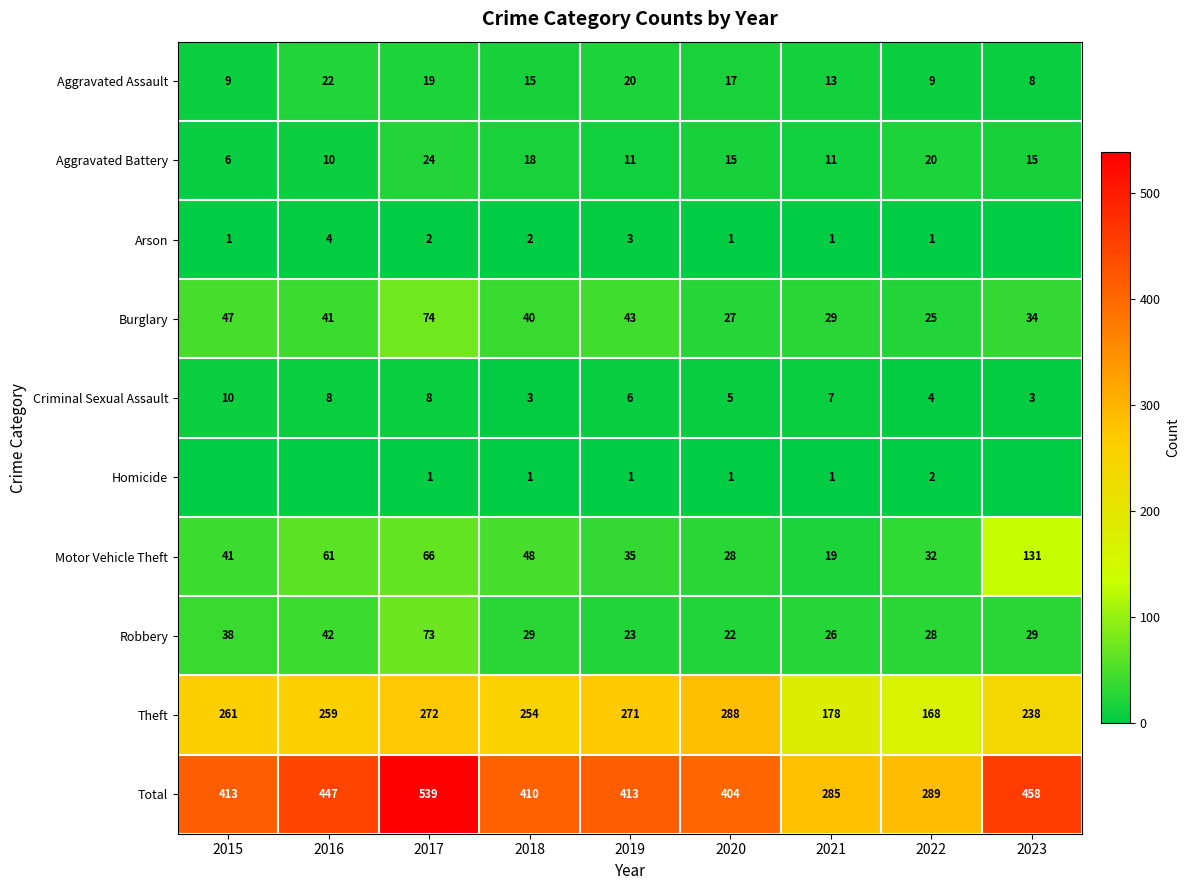

At how many categories does at least one series exceed 32?

9